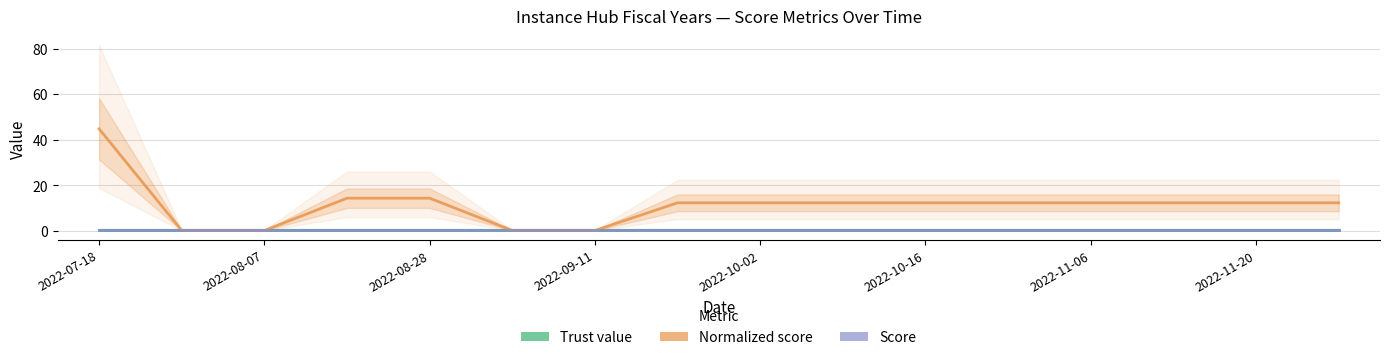

True or false: Trust value has more than 2 points higher than both neighbors.

False